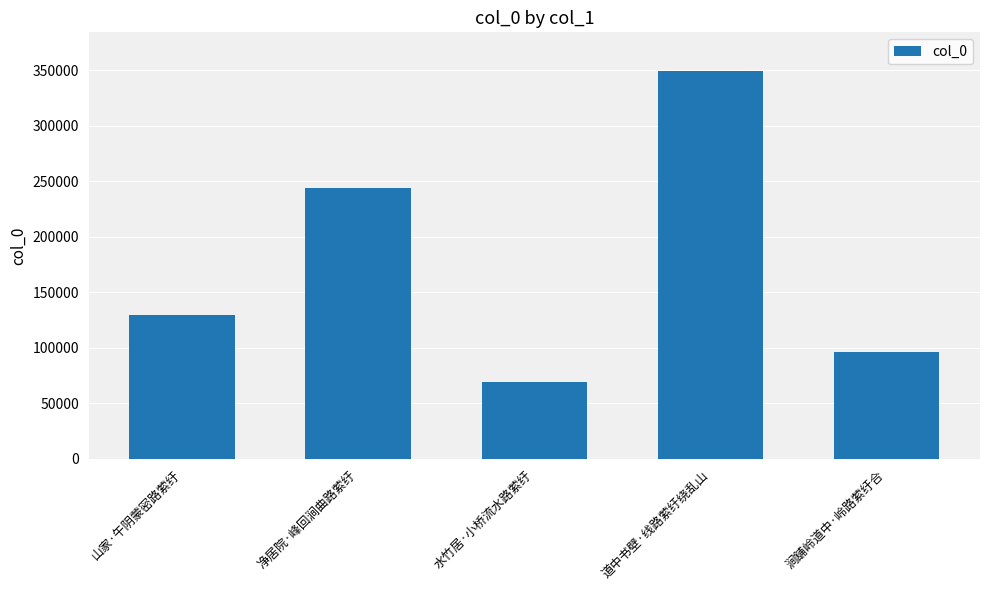

Reading right to left, extract all data points from this chart.

涧舖岭道中·岭路萦纡合=96551	道中书壁·线路萦纡绕乱山=349111	水竹居·小桥流水路萦纡=68856	净居院·峰回涧曲路萦纡=243568	山家·午阴蒙密路萦纡=129821